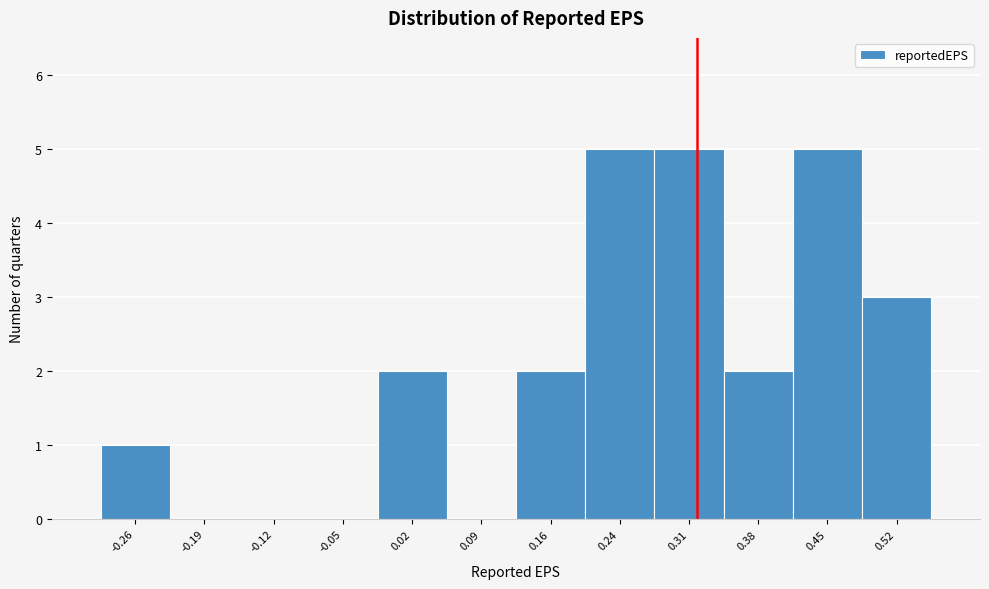

Reading left to right, transcribe all the data shown in this chart.

-0.26=1	-0.19=0	-0.12=0	-0.05=0	0.02=2	0.09=0	0.16=2	0.24=5	0.31=5	0.38=2	0.45=5	0.52=3